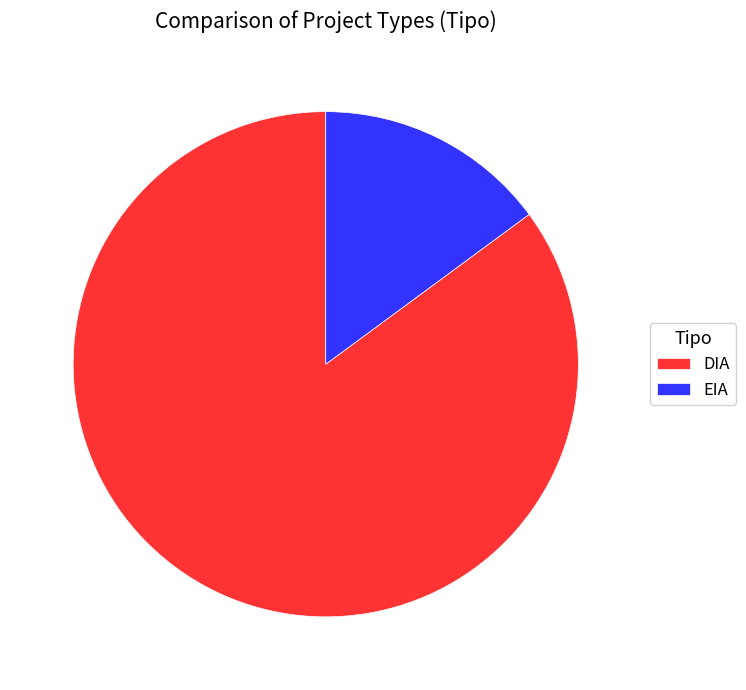

True or false: DIA accounts for 78% of the total.

False